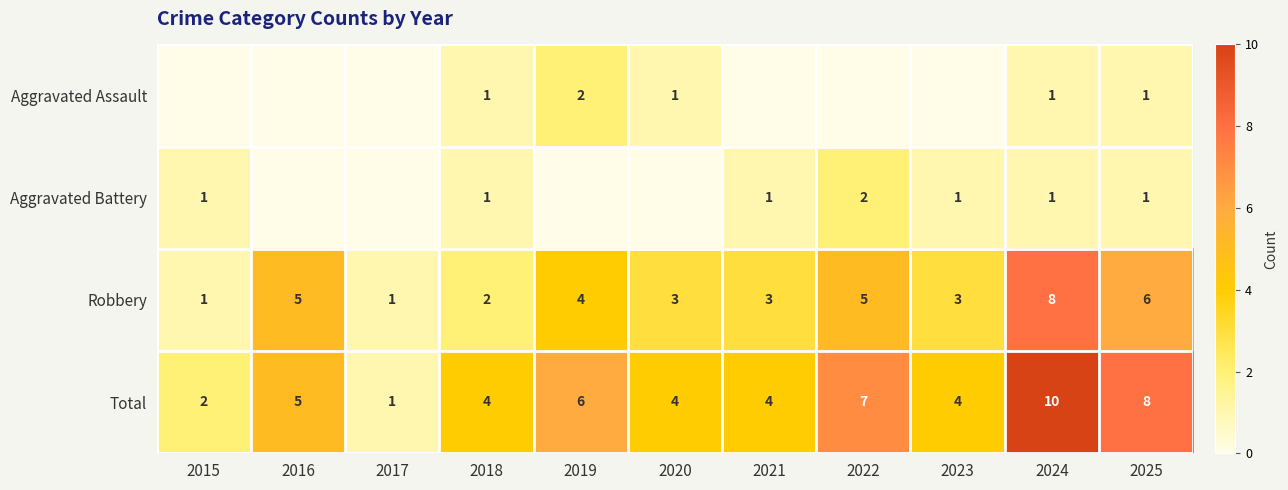

What is the spread (max minus min) of values at 2025?

7